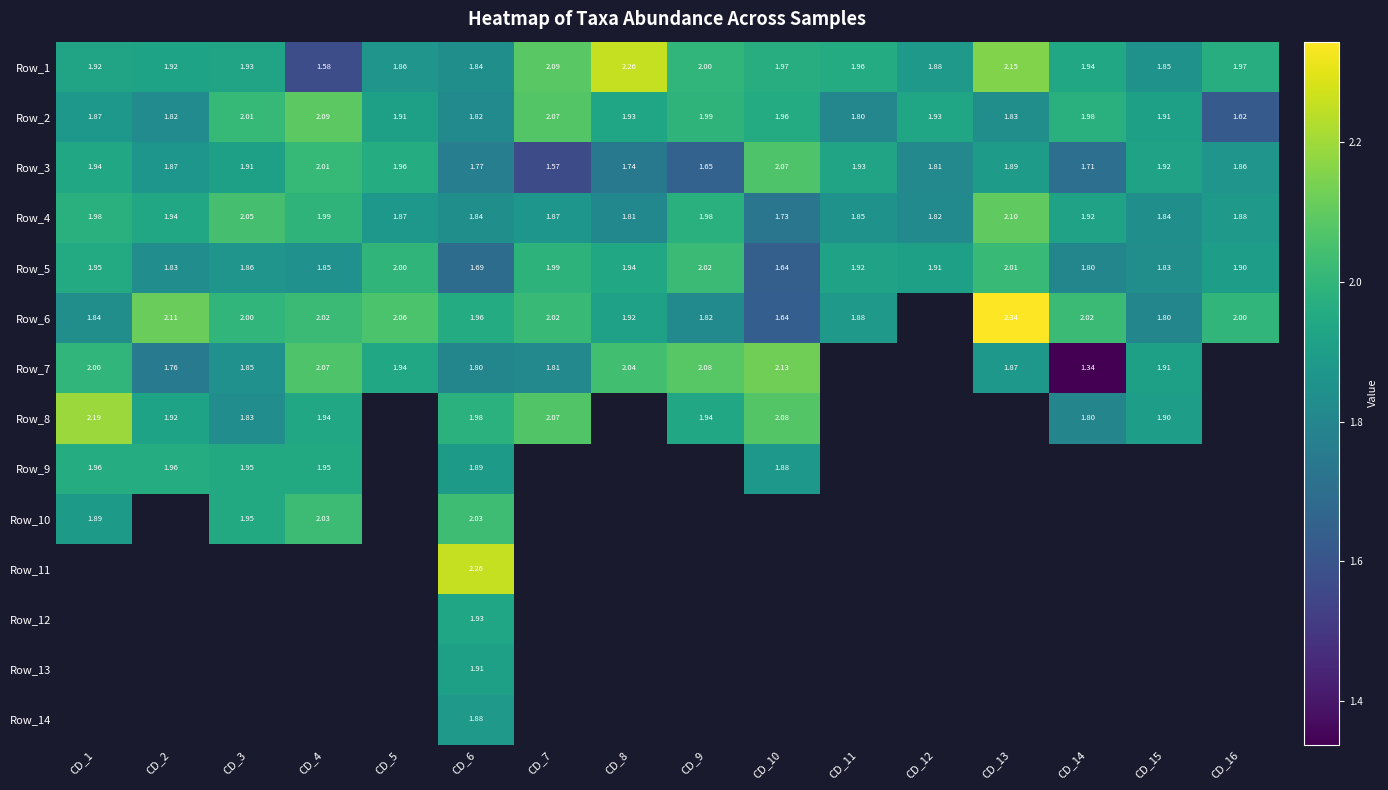

Is the value of Row_2 at CD_3 greater than the value of Row_6 at CD_11?

Yes